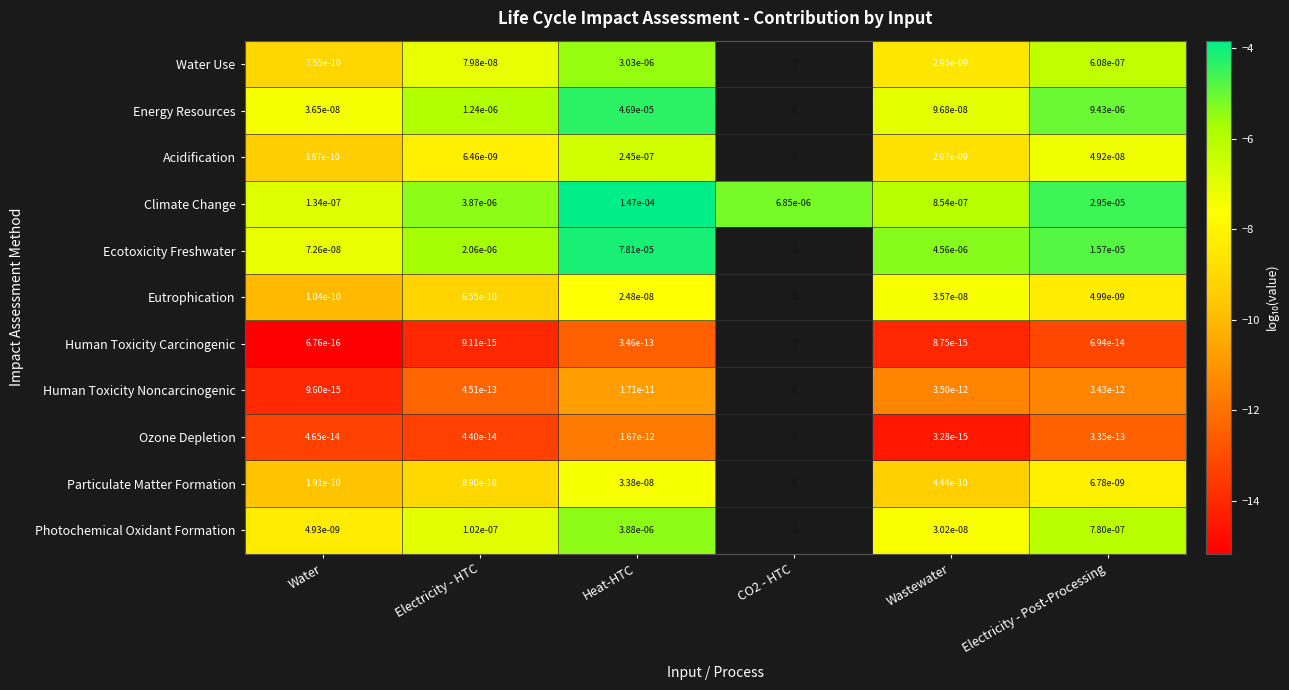

Is the value of Acidification at Heat-HTC greater than the value of Energy Resources at Electricity - HTC?

No